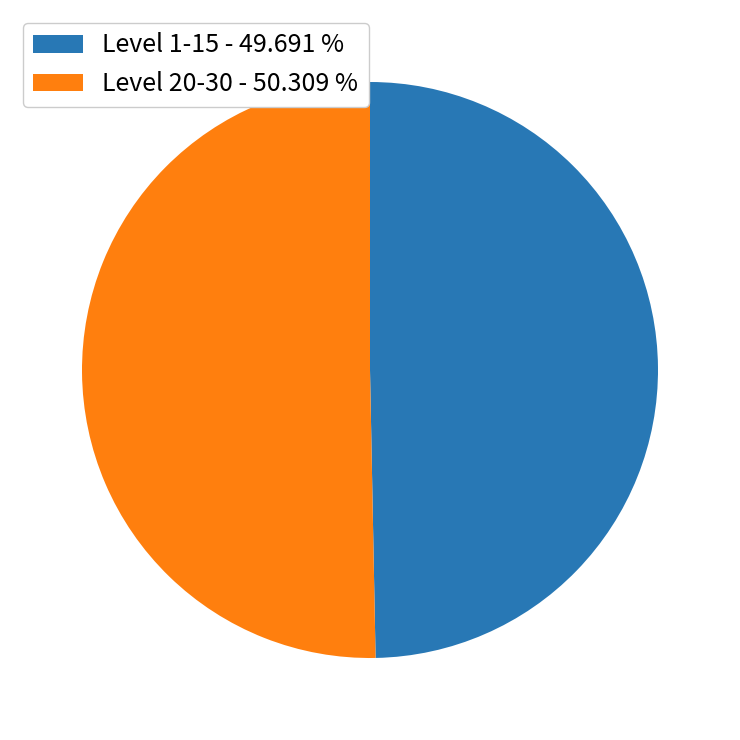

Combined, do Level 20-30 - 50.309 % and Level 1-15 - 49.691 % account for over 50%?

Yes